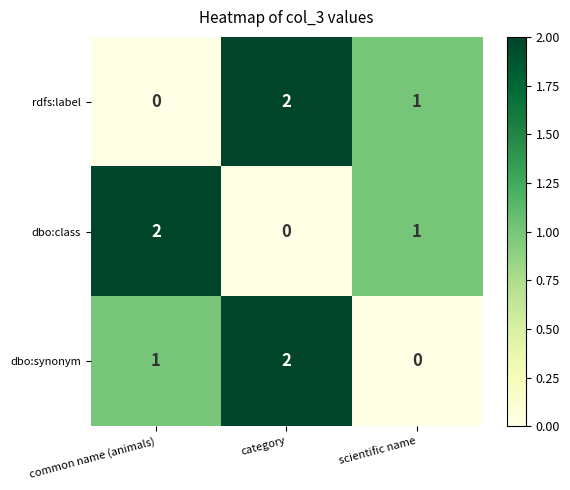

At which category is the sum across all series the highest?

category